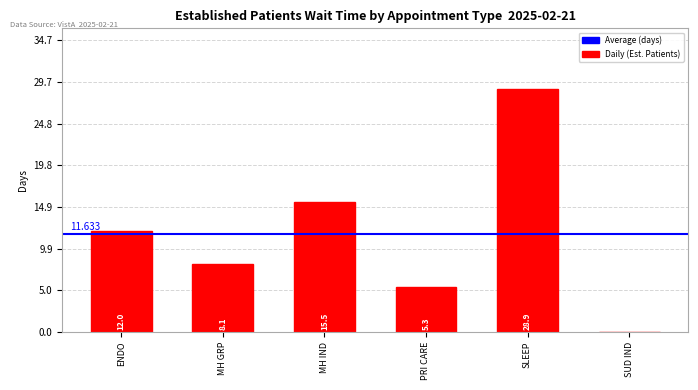

At which label is the value closest to 14?

MH IND